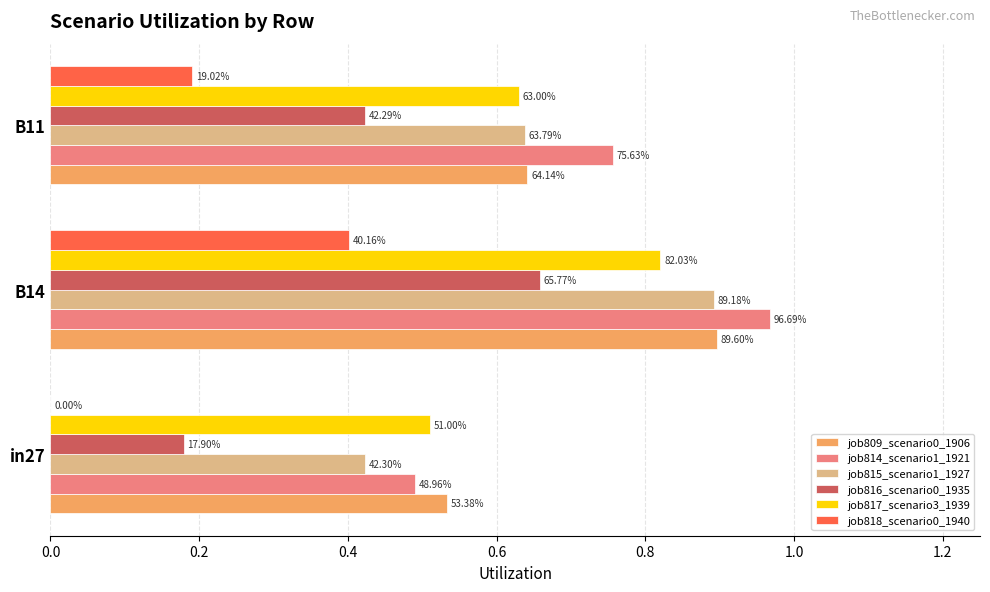

What are all the series names shown in the legend?

job809_scenario0_1906, job814_scenario1_1921, job815_scenario1_1927, job816_scenario0_1935, job817_scenario3_1939, job818_scenario0_1940